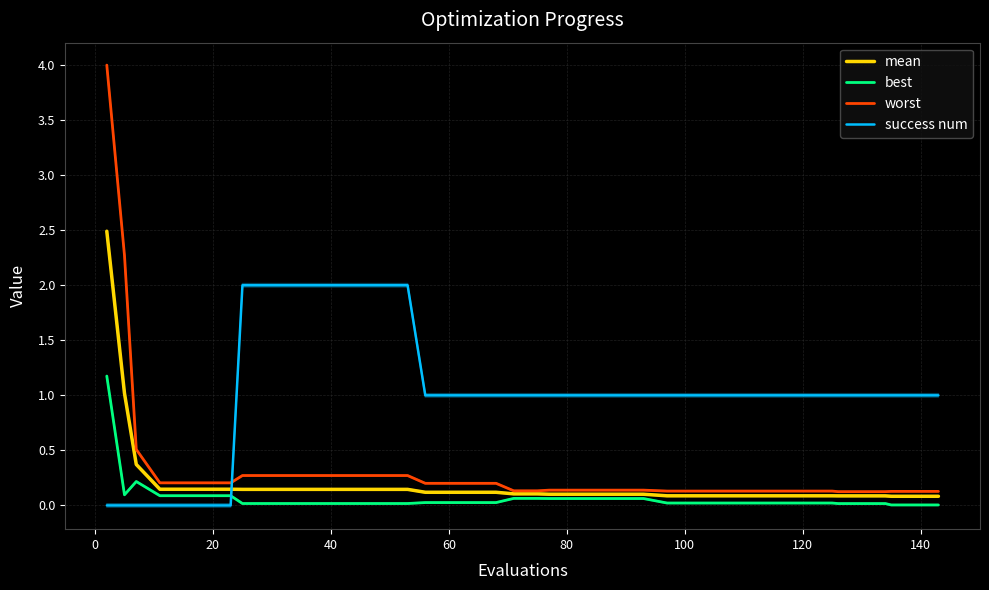

Does the chart display data point markers on the line(s)?

No